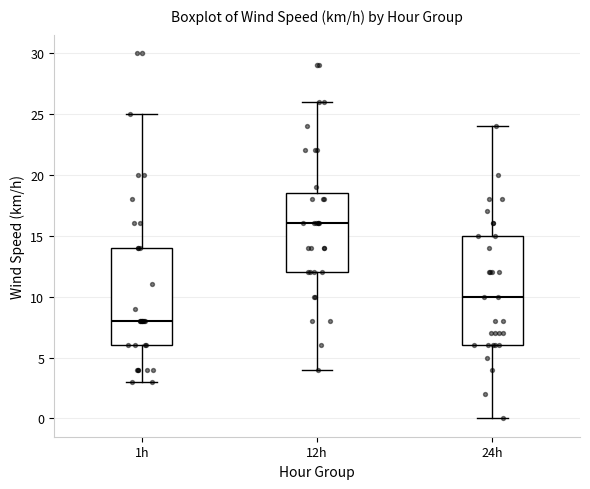

Where is the upper edge of the box for 12h on the y-axis? The values are not printed on the chart, so give them approximately, as read against the axis.

18.5